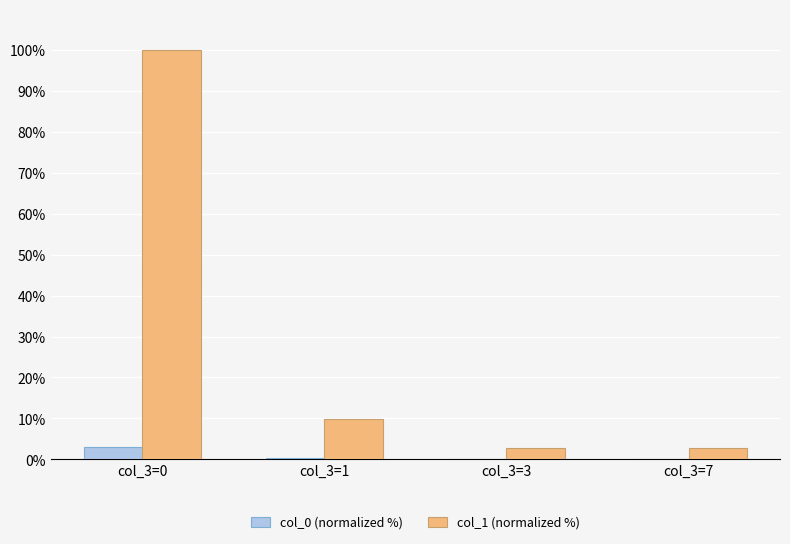

Which series has the largest total across all categories?

col_1 (normalized %)